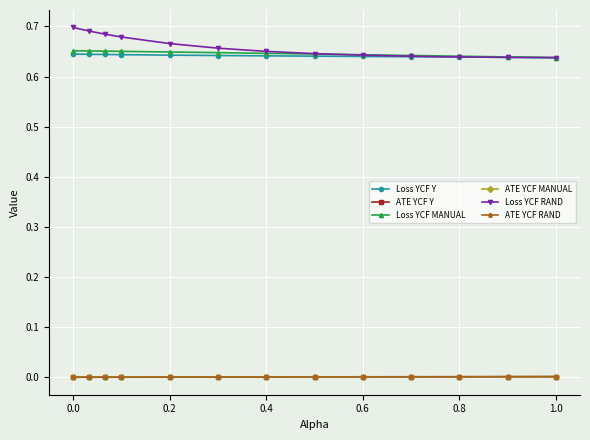

Which series has the largest range (max minus min)?

Loss YCF RAND